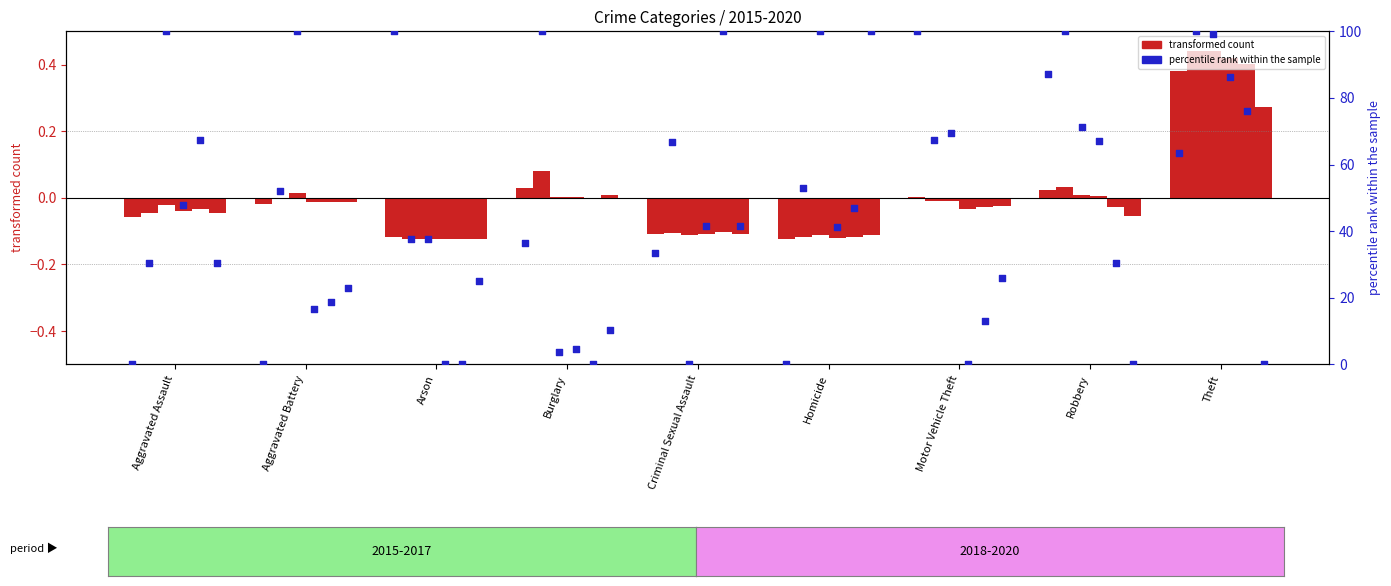

Is the value of 2016 at Burglary greater than the value of 2019 at Criminal Sexual Assault?

Yes